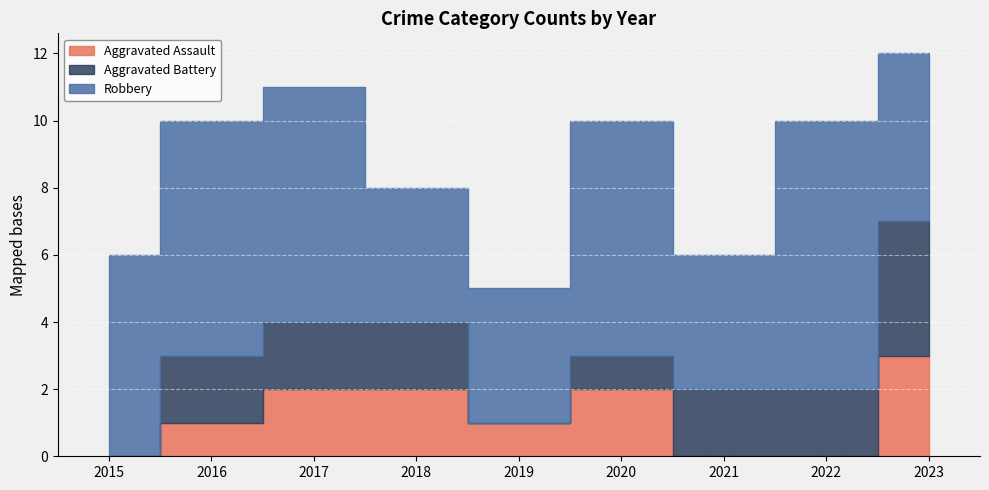

Is the value of Aggravated Assault at 2017 greater than the value of Robbery at 2015?

No